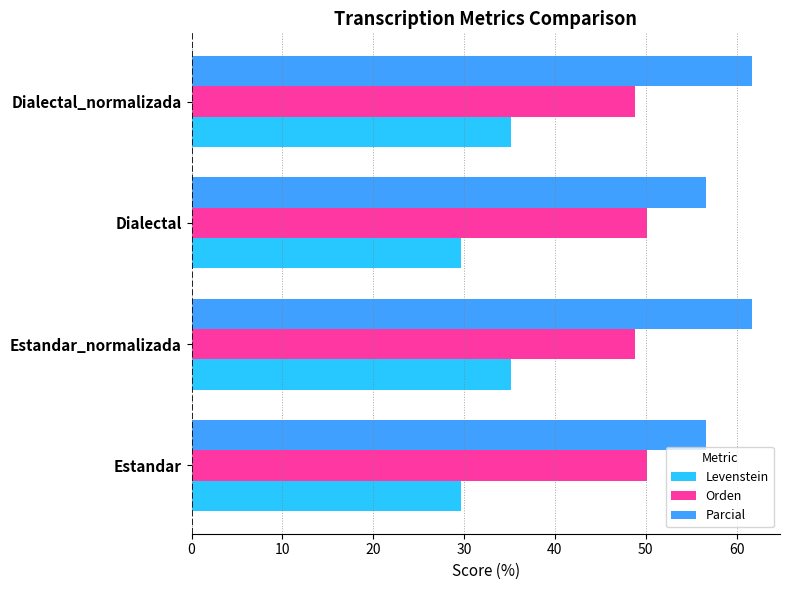

What is the difference between the Levenstein values at Estandar and Estandar_normalizada?

5.6